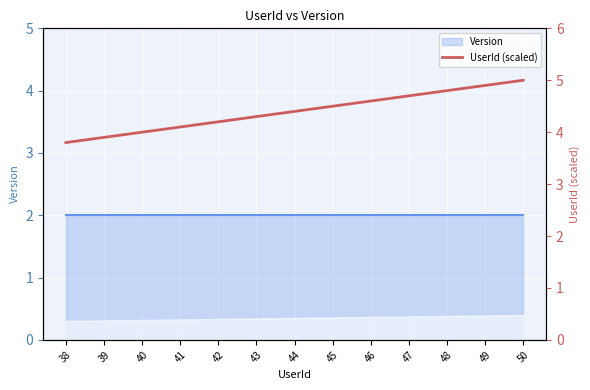

The value at 40 is 4.0. True or false?

True